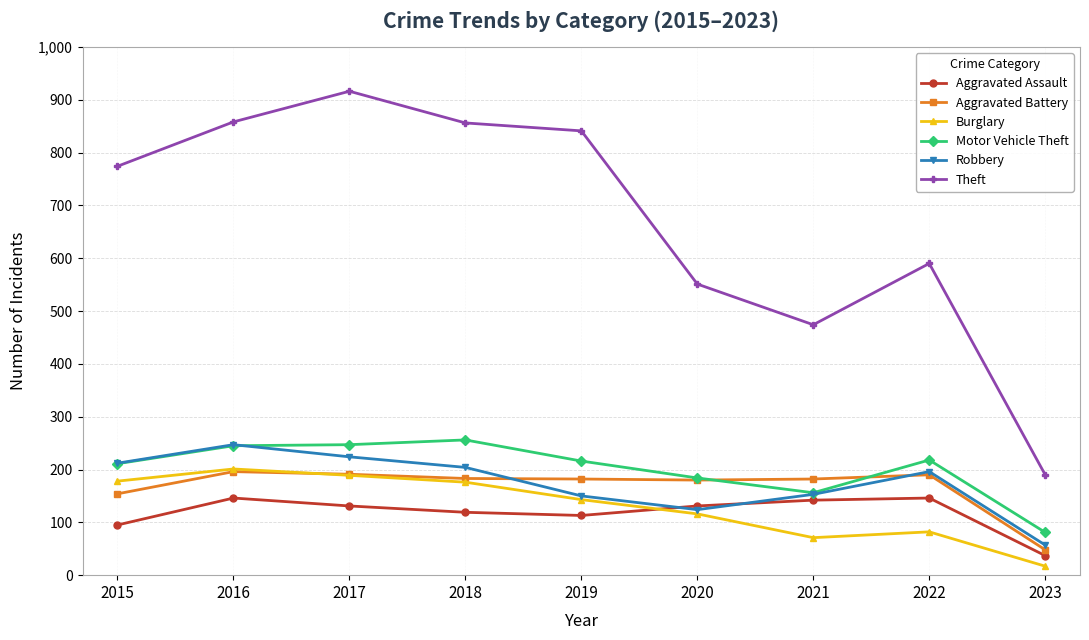

What are all the series names shown in the legend?

Aggravated Assault, Aggravated Battery, Burglary, Motor Vehicle Theft, Robbery, Theft